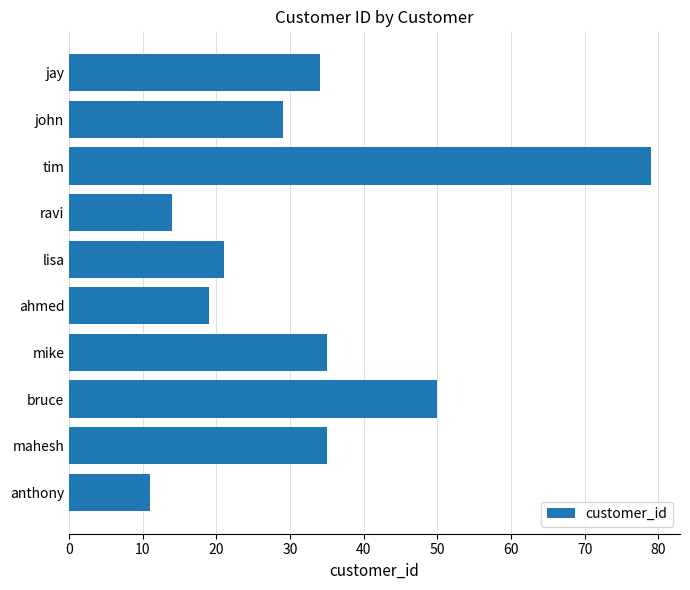

What is the ratio of the value at lisa to the value at john?

0.7